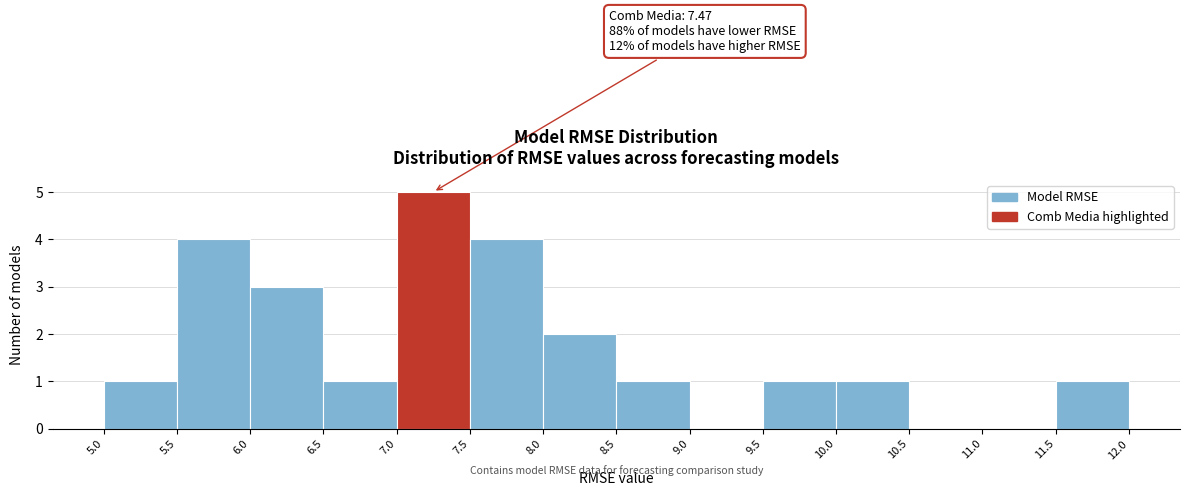

Over which range of the x-axis is the bar tallest?

7.0 to 7.5